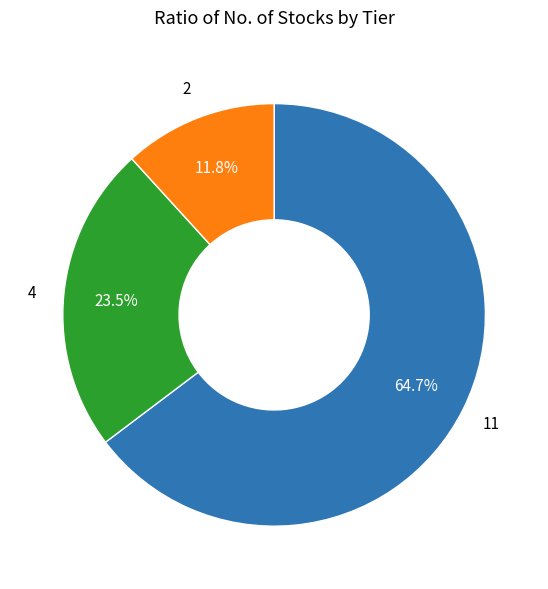

Does any single category account for the majority?

Yes